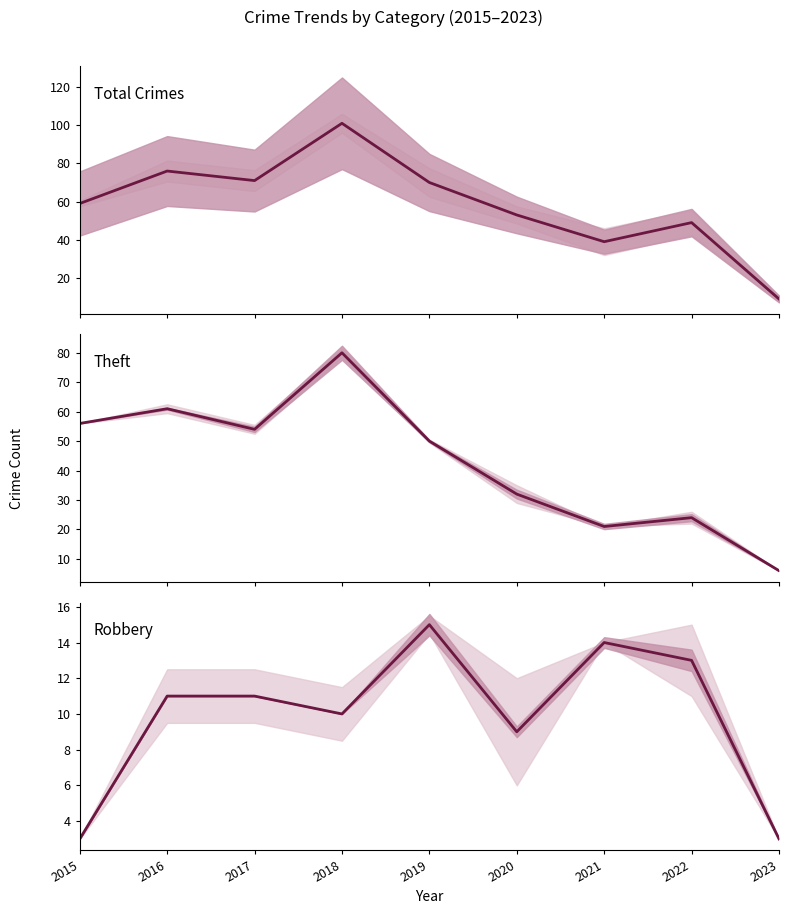

What is the spread (max minus min) of values at 2022?

36